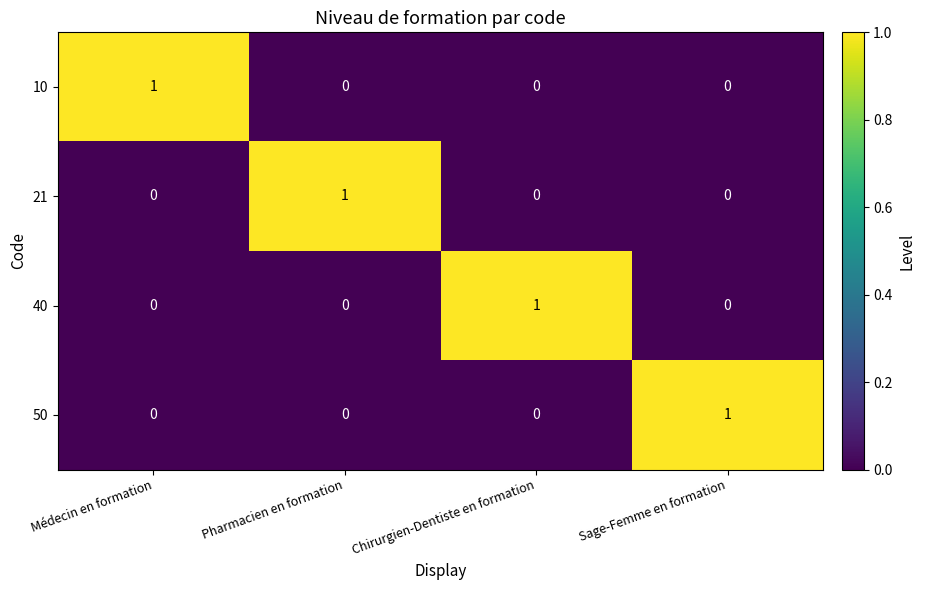

At how many categories does at least one series exceed 0?

4